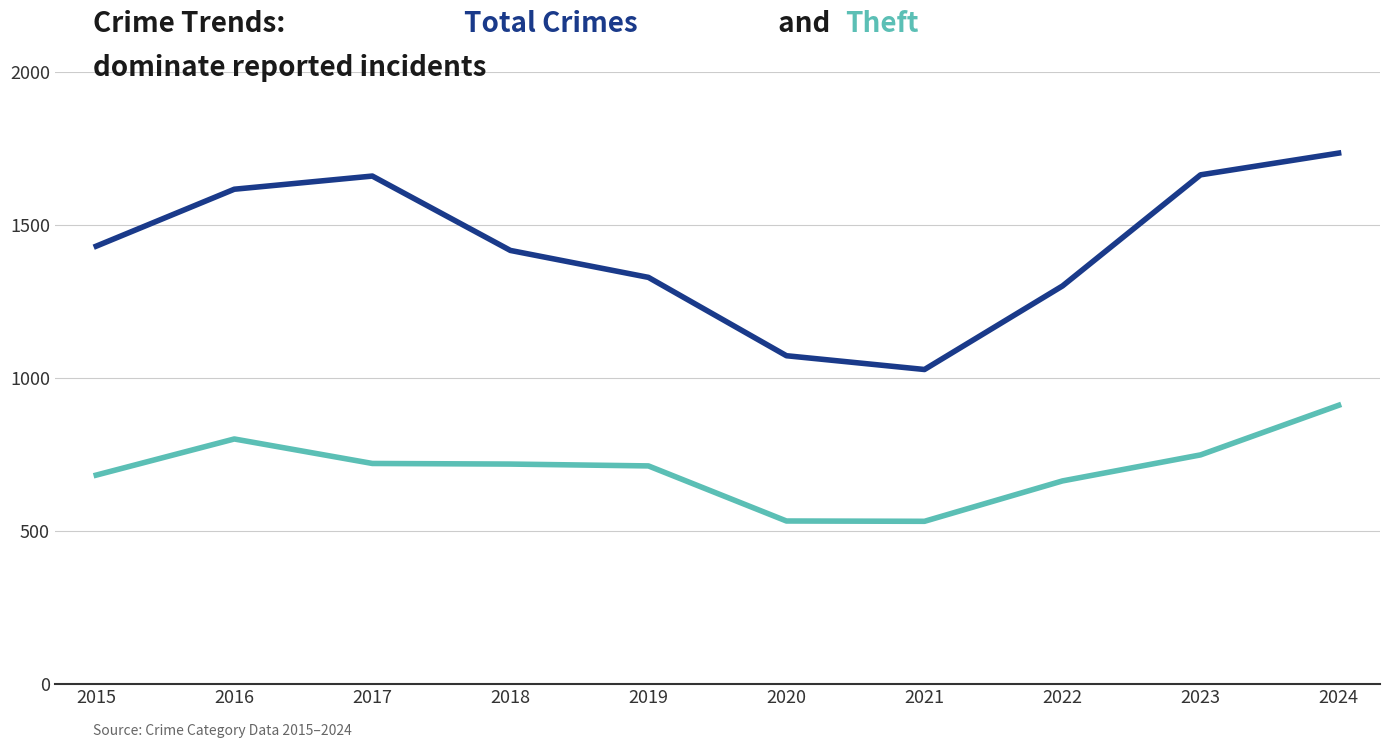

At which category does the chart reach its peak across all series?

2024